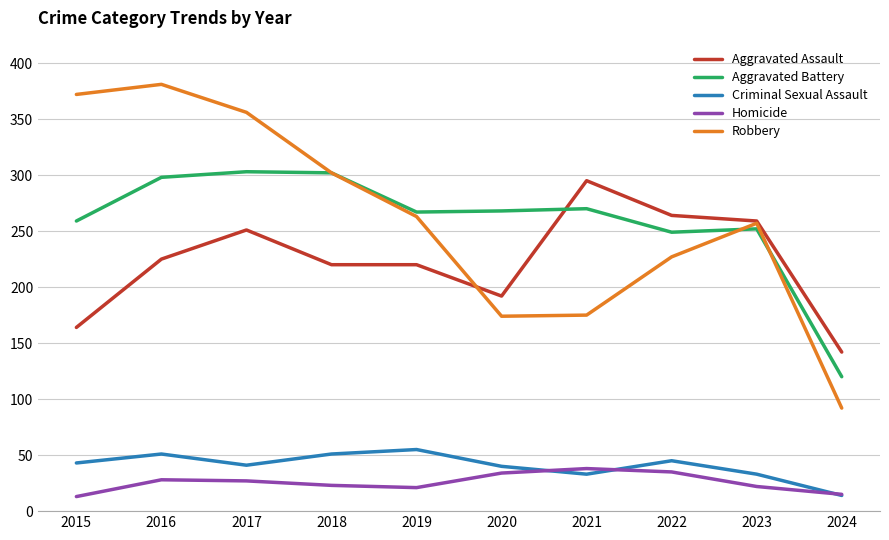

What value does the Aggravated Battery series have at 2017?

303